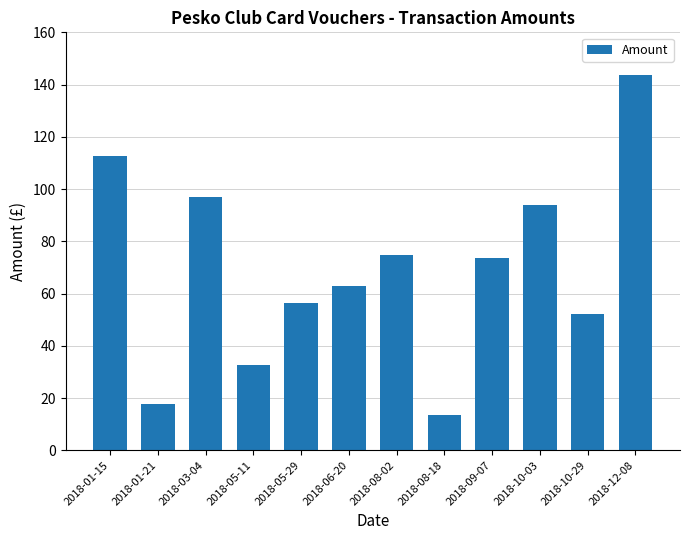

Which has a higher value, 2018-05-29 or 2018-05-11?

2018-05-29